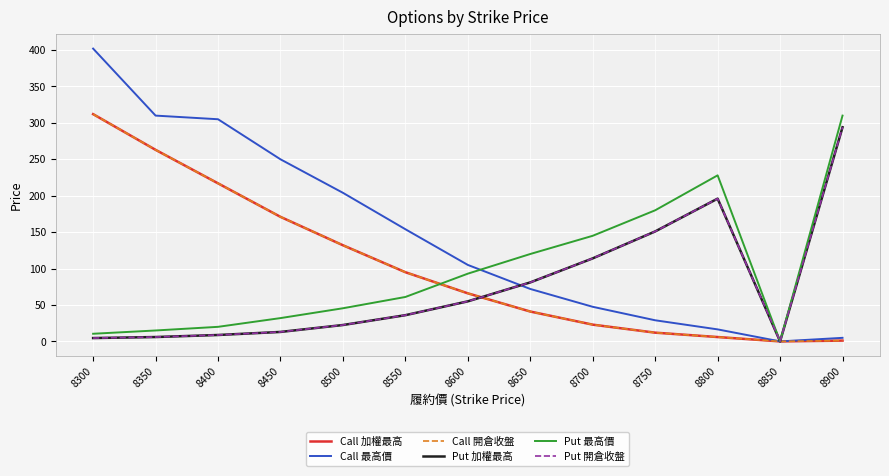

At which label does Call 最高價 first exceed 105?

8300